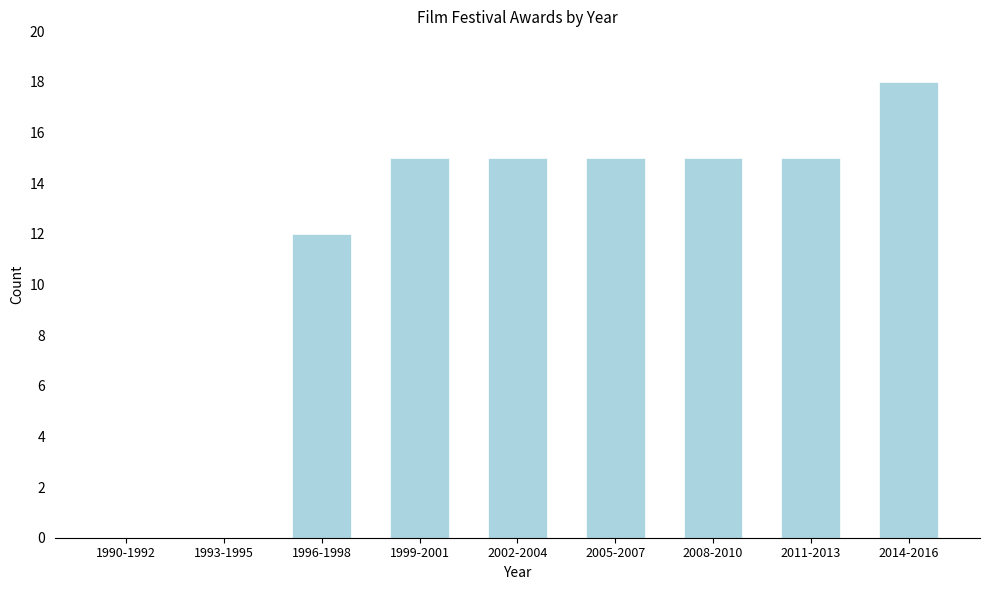

Reading left to right, transcribe all the data shown in this chart.

1990-1992=0	1993-1995=0	1996-1998=12	1999-2001=15	2002-2004=15	2005-2007=15	2008-2010=15	2011-2013=15	2014-2016=18